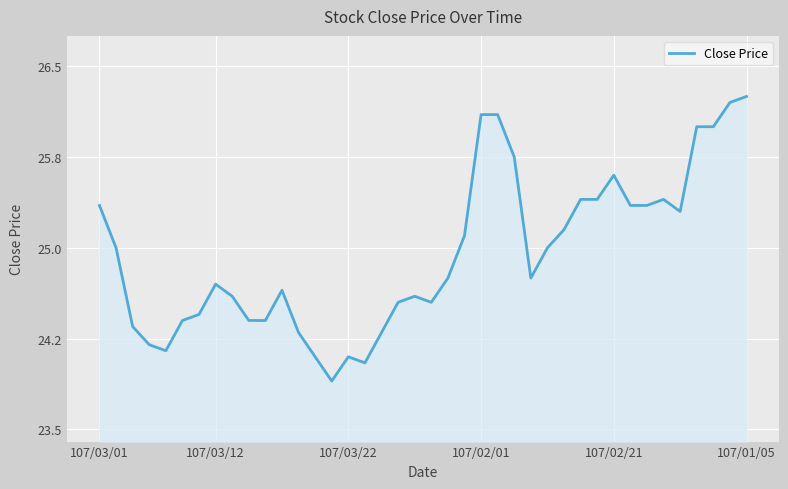

Does the chart have visible grid lines?

Yes